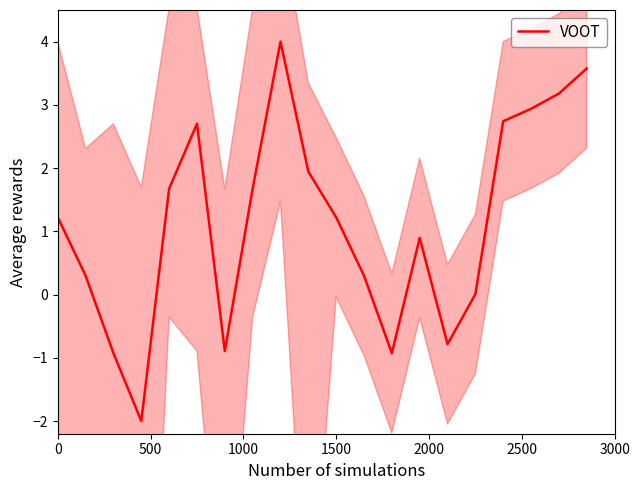

What is the highest value of the VOOT series?

4.0